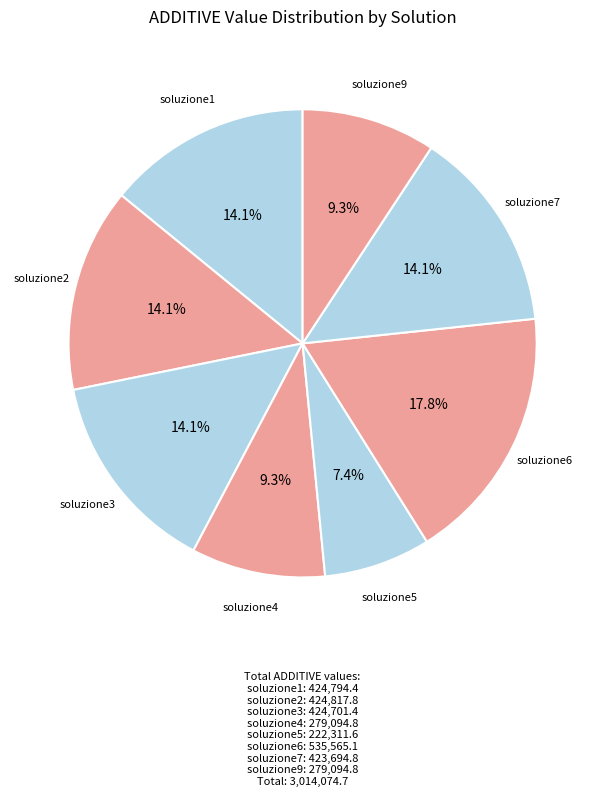

How many slices are in this pie chart?

8